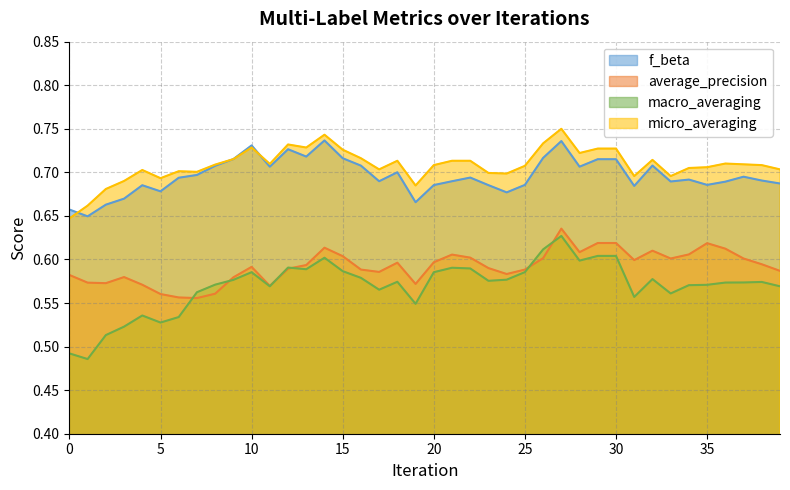

In f_beta, how many points are lower than both neighbors (excluding endpoints)?

11